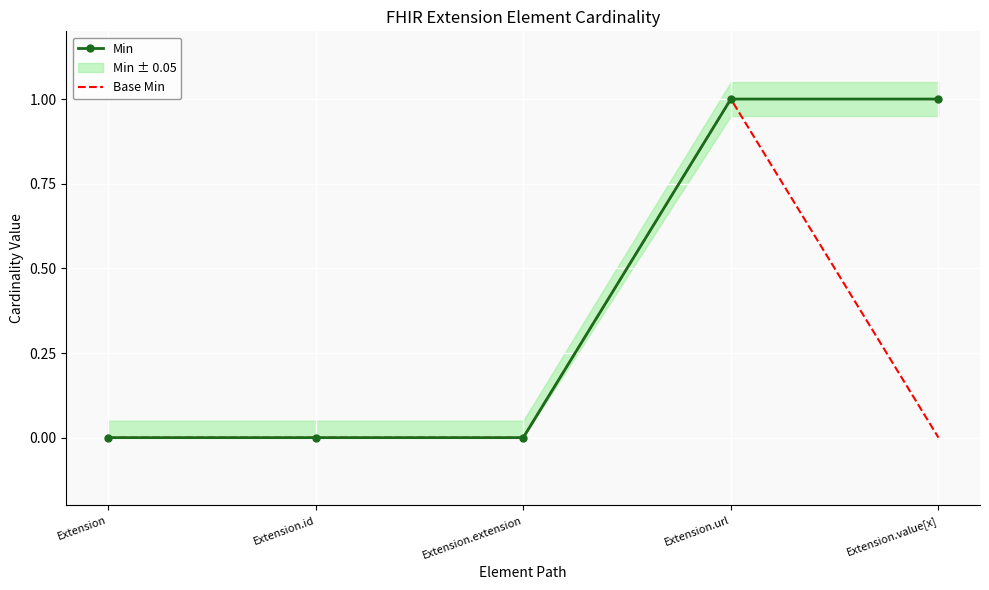

What is the label of the 4th point from the right?

Extension.id